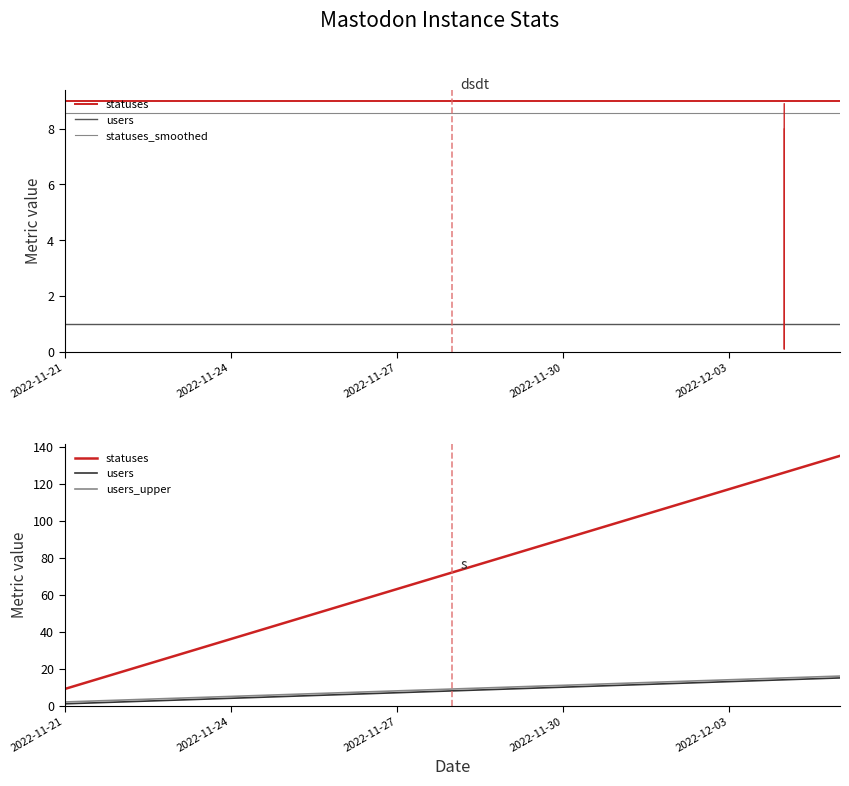

What are all the series names shown in the legend?

statuses, users, statuses_smoothed, users_upper